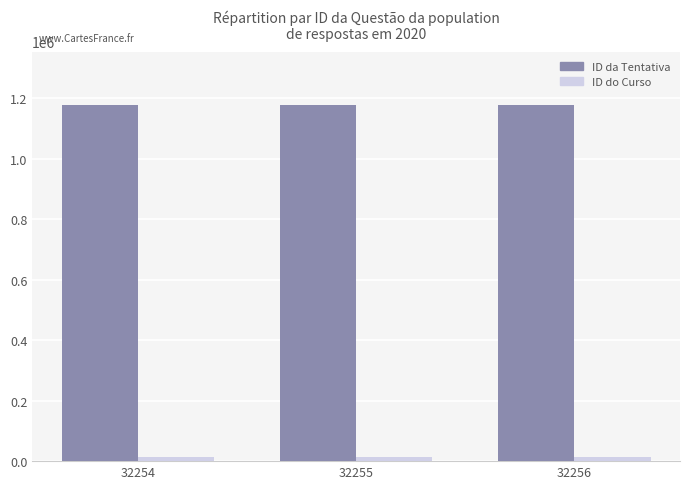

What is the value of the ID da Tentativa bar at the 2nd from the left?

1177248